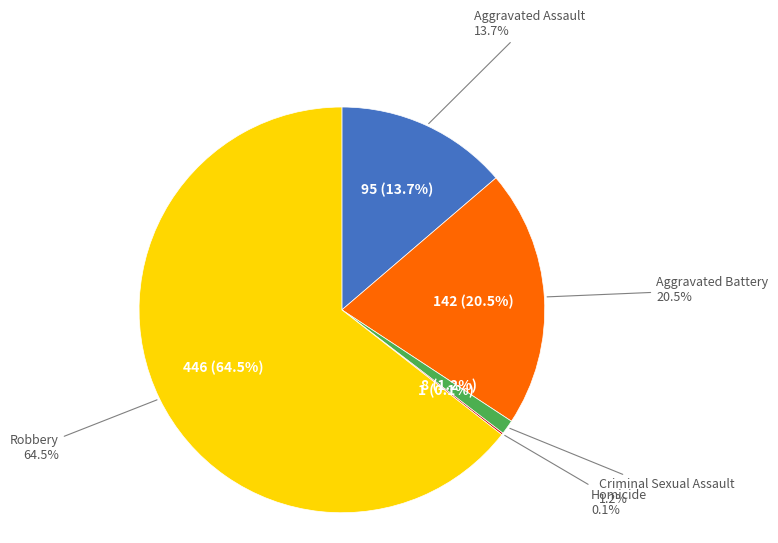

What is the ratio of the value at Aggravated Assault to the value at Homicide?

95.0